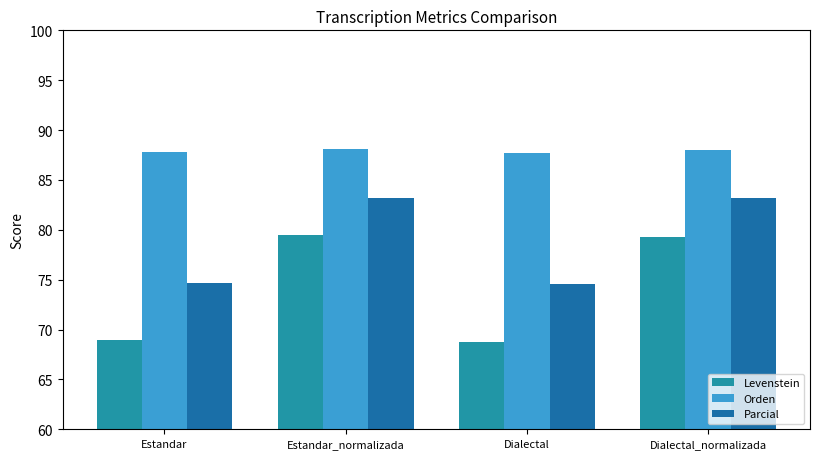

What is the spread (max minus min) of values at Estandar_normalizada?

8.6